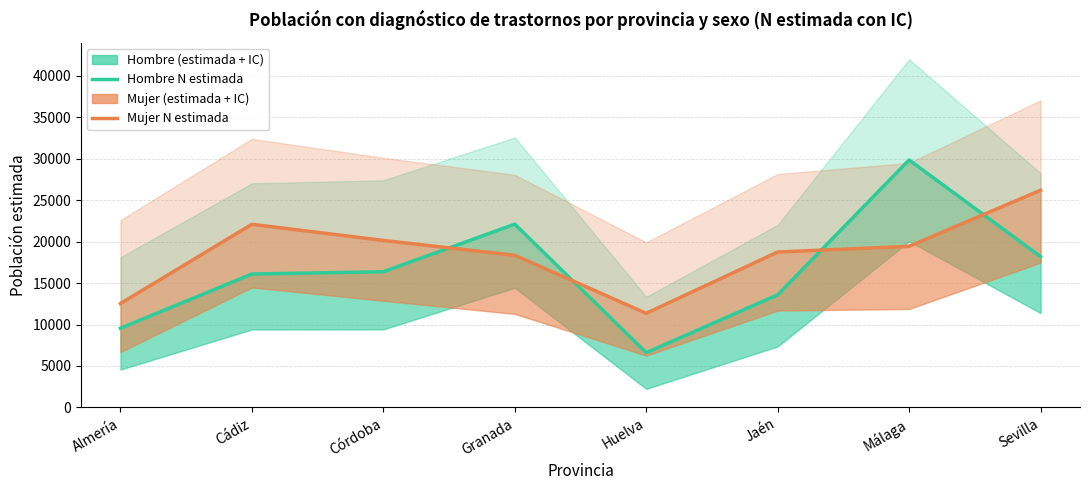

Which has a higher value, Cádiz or Málaga?

Málaga